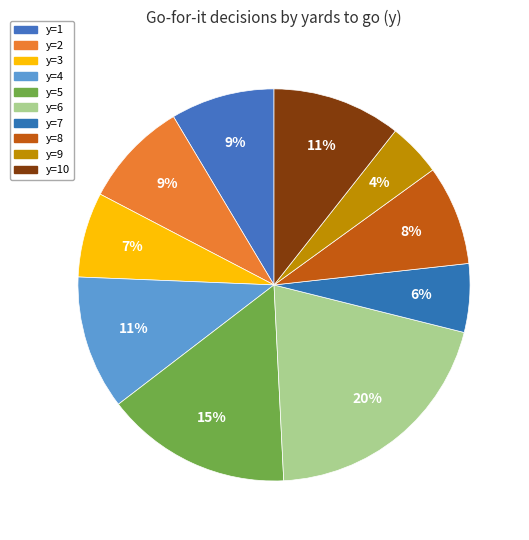

To the nearest percent, what portion does y=1 represent?

9%